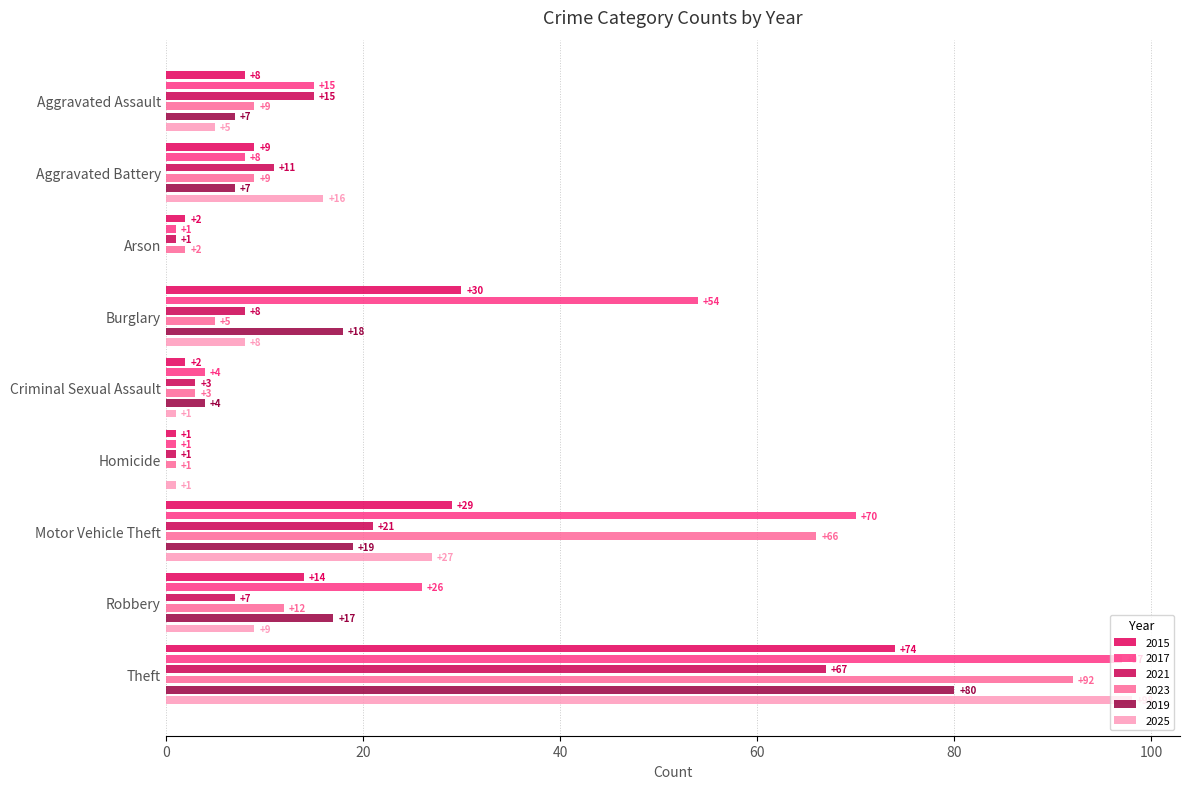

What is the maximum value shown in the chart?

98